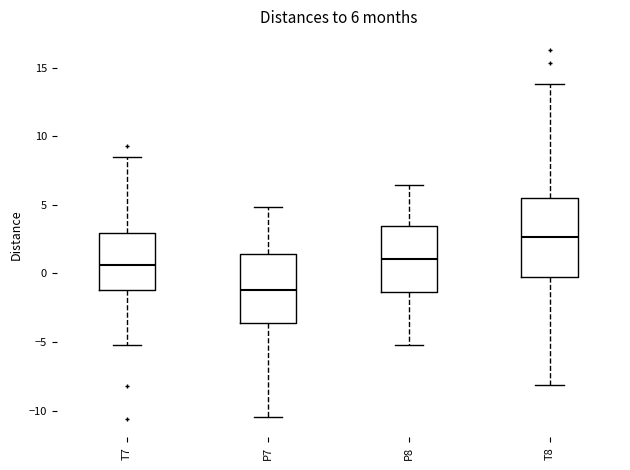

Which box's median line is the lowest?

P7